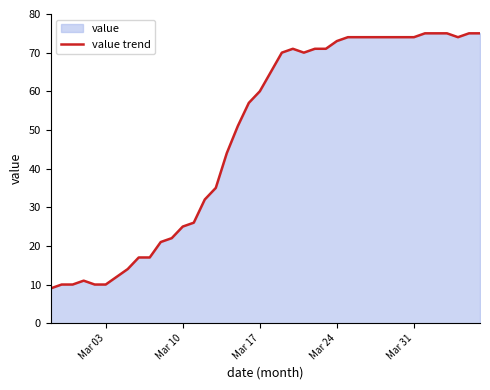

What is the difference between the maximum and minimum values?

66